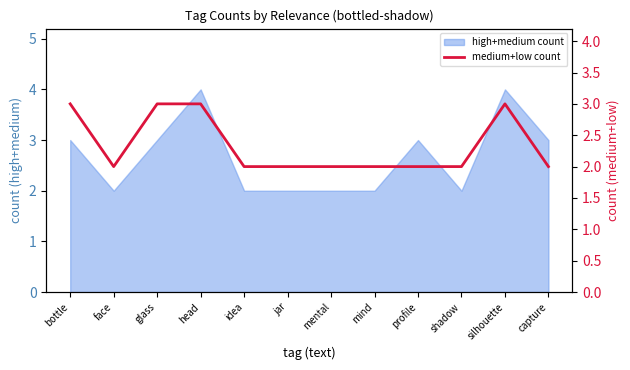

What is the label of the 1st point from the left?

bottle